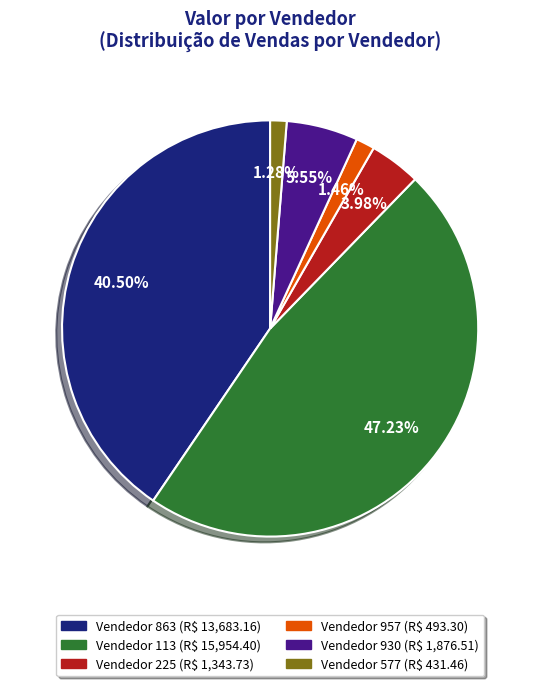

To the nearest percent, what is the average slice percentage?

17%